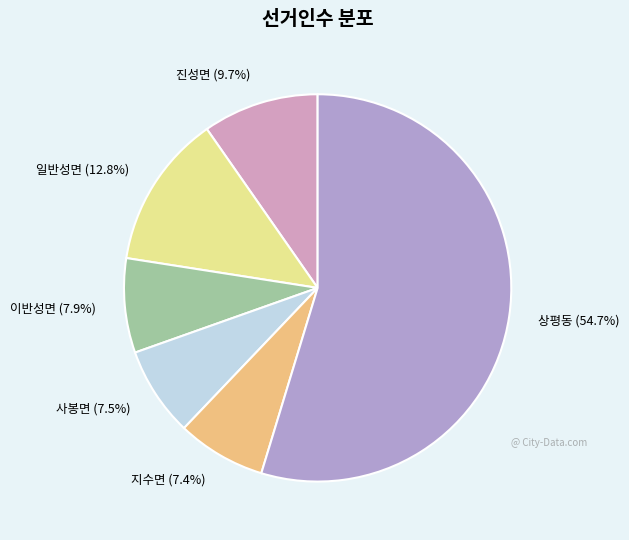

Do 상평동 (54.7%) and 일반성면 (12.8%) together represent more than half of the pie?

Yes